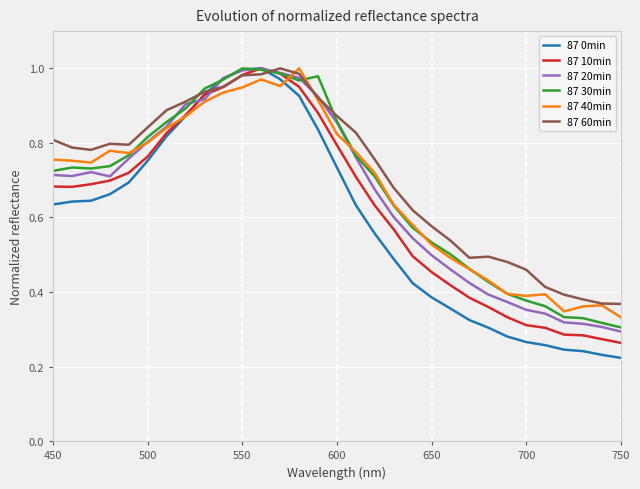

Which series has the widest spread of values?

87 0min